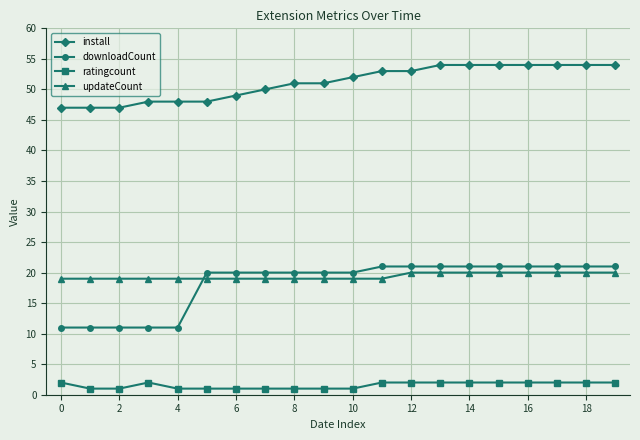

Which series has the largest total across all categories?

install